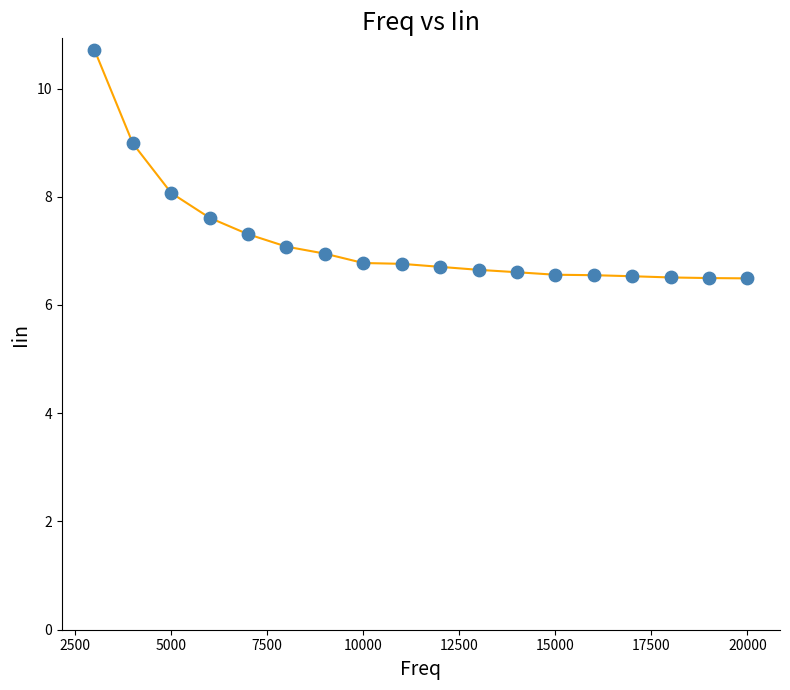

What is the range of Y values (max minus min)?

4.2